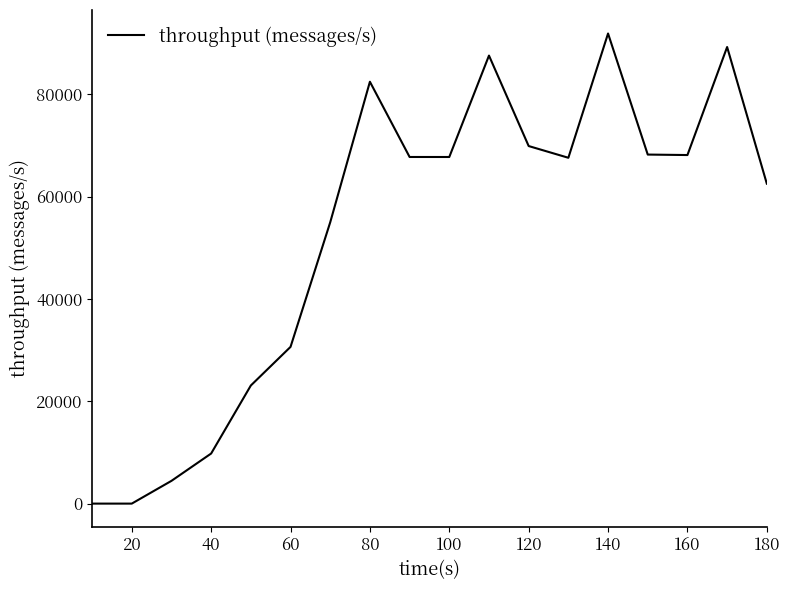

What is the difference between the maximum and minimum values?

91919